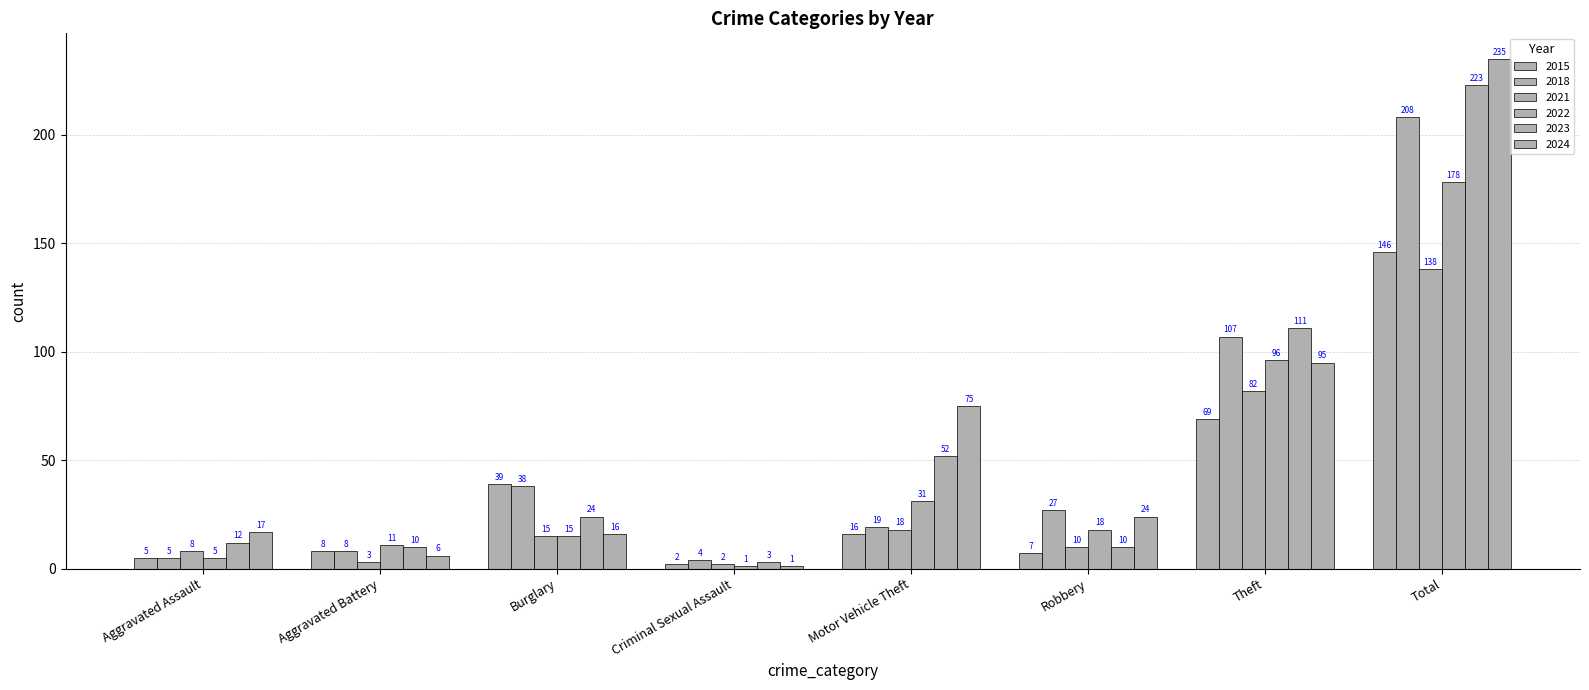

Which has a higher value, Motor Vehicle Theft or Aggravated Battery?

Motor Vehicle Theft